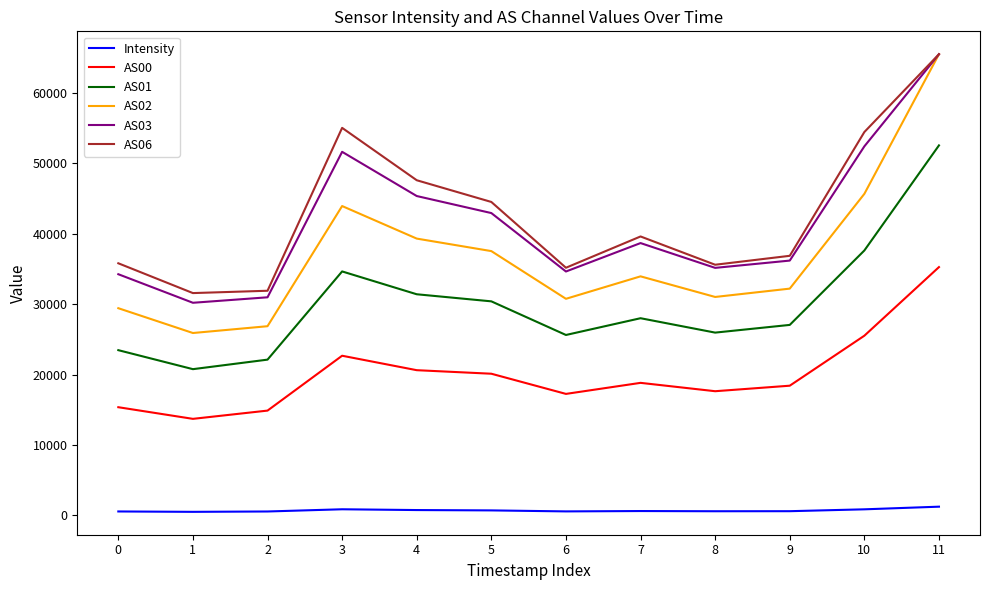

True or false: Intensity and AS00 cross at least once.

False